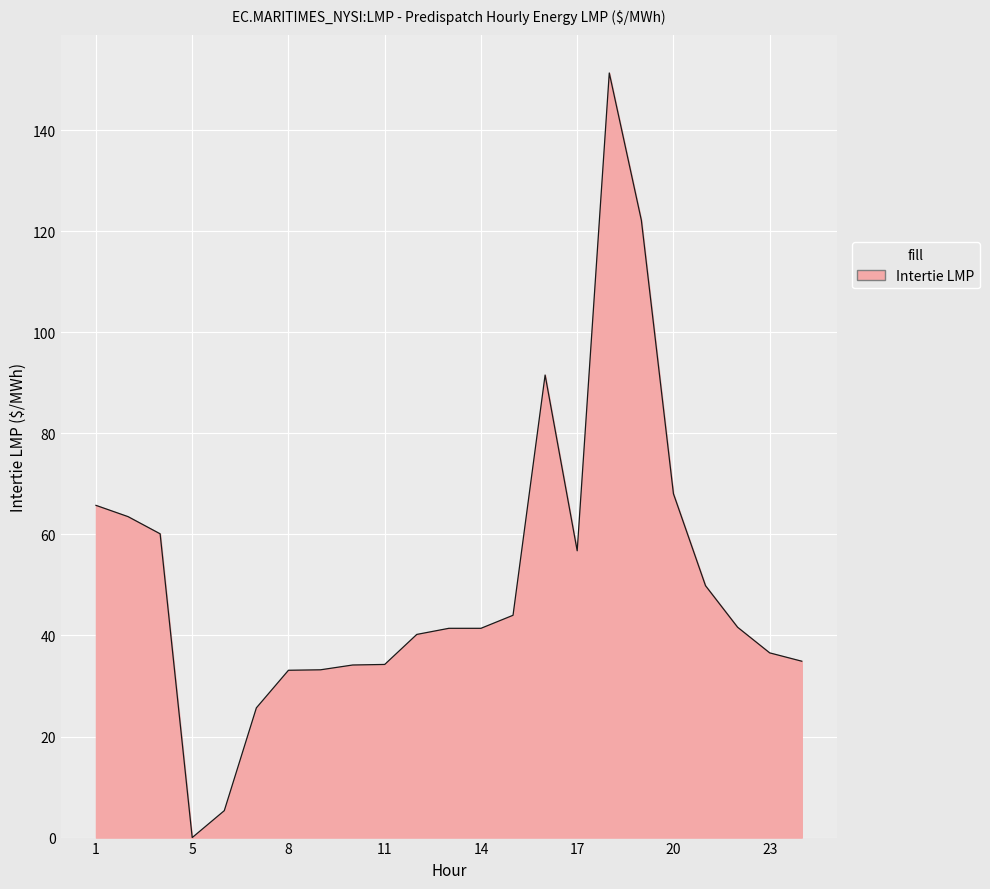

What is the difference between the maximum and minimum values?

151.3